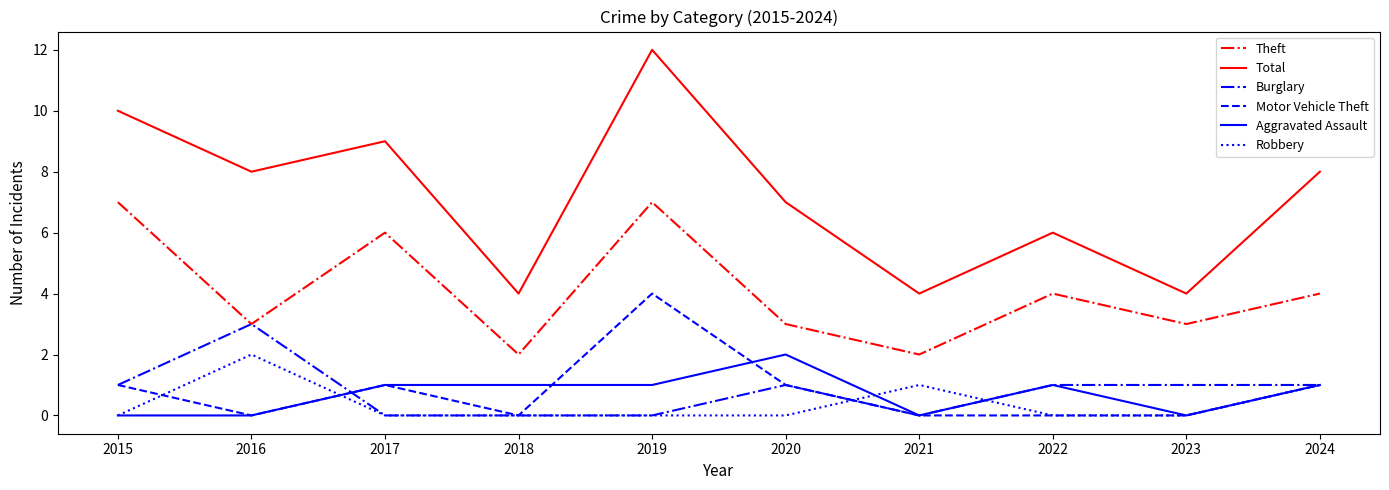

What is the spread (max minus min) of values at 2020?

7